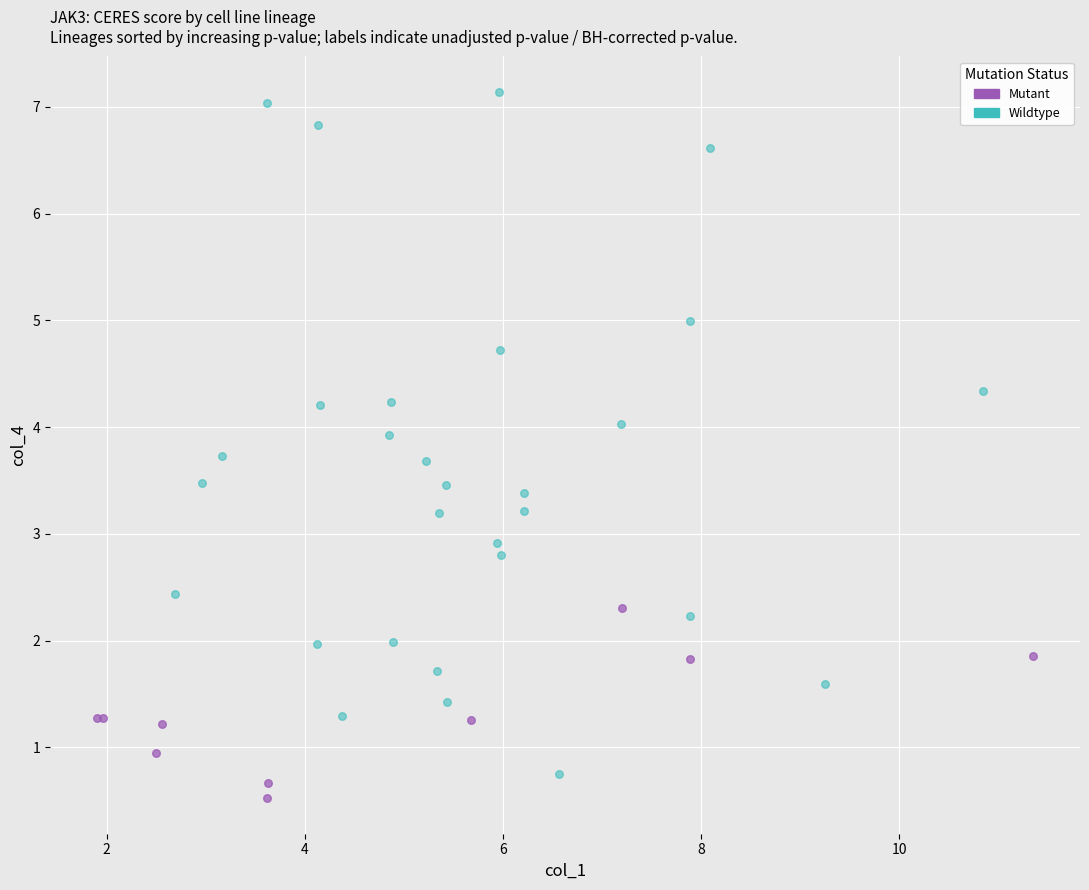

Which series contains the highest Y value?

Wildtype